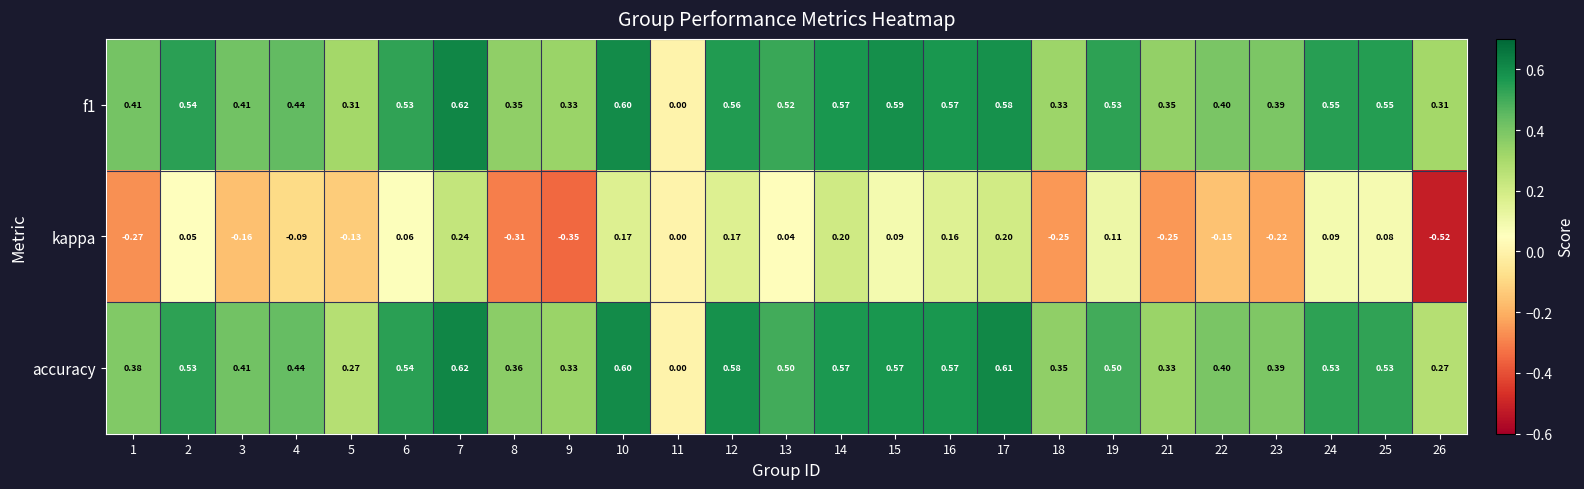

Between 4 and 16, which series saw the biggest shift?

kappa